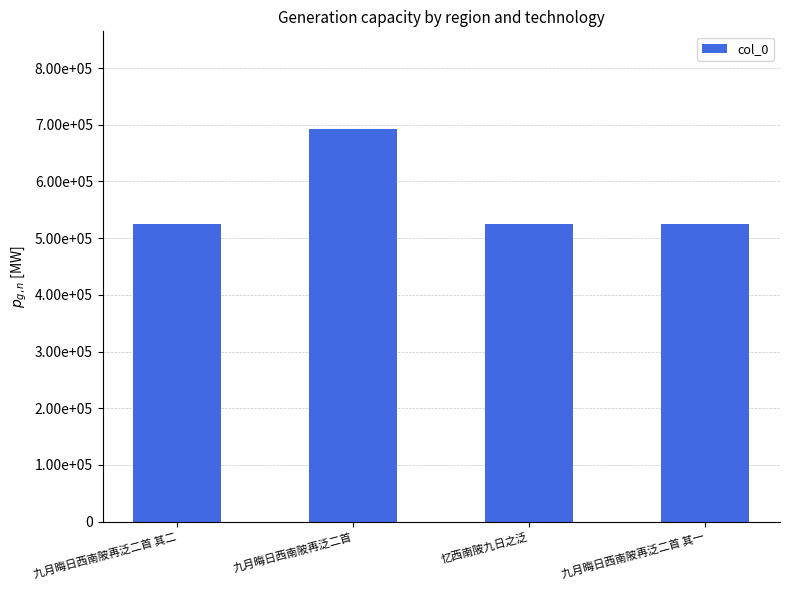

What is the label of the 1st bar from the left?

九月晦日西南陂再泛二首 其二